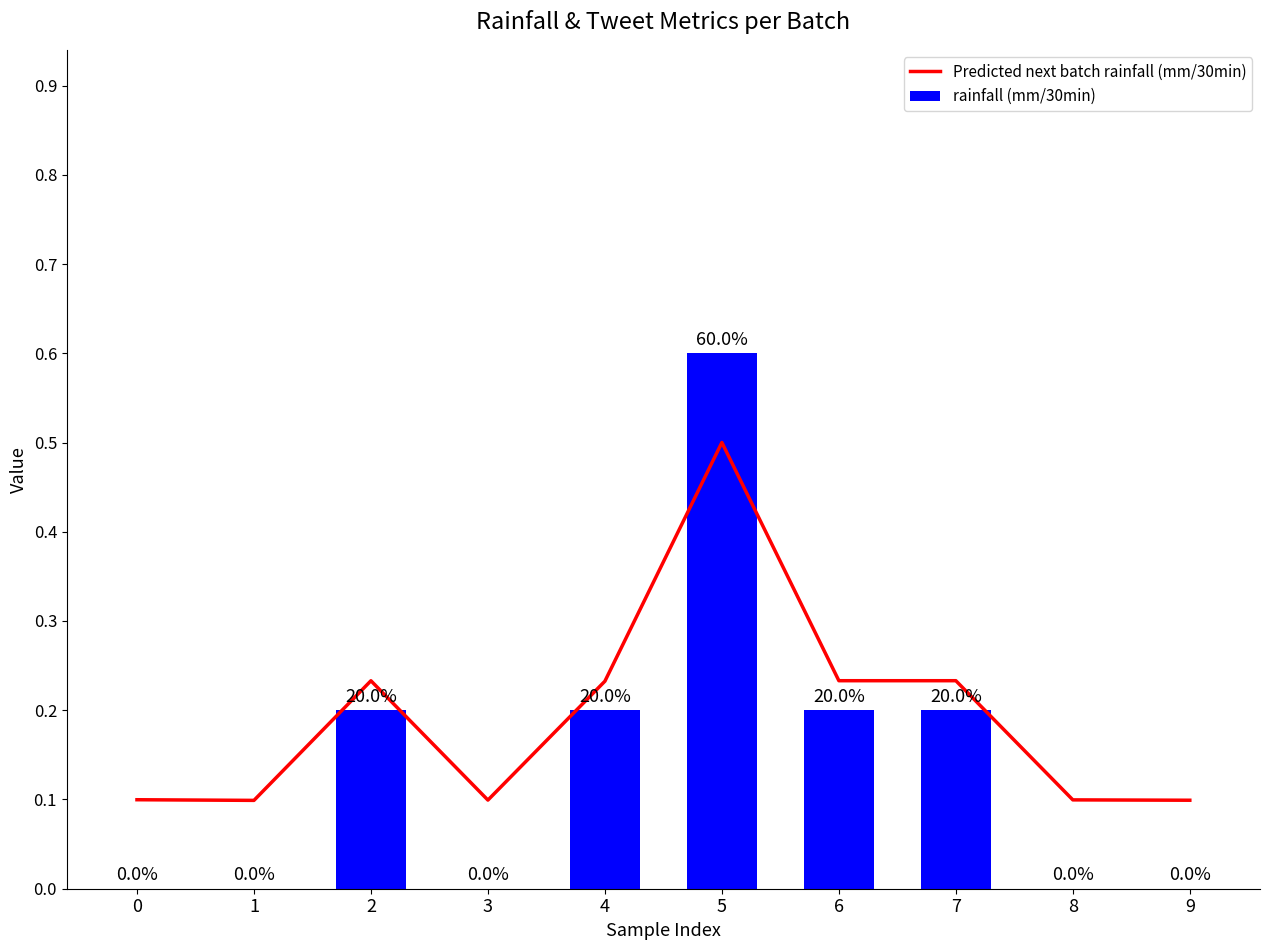

What are all the series names shown in the legend?

Predicted next batch rainfall (mm/30min), rainfall (mm/30min)